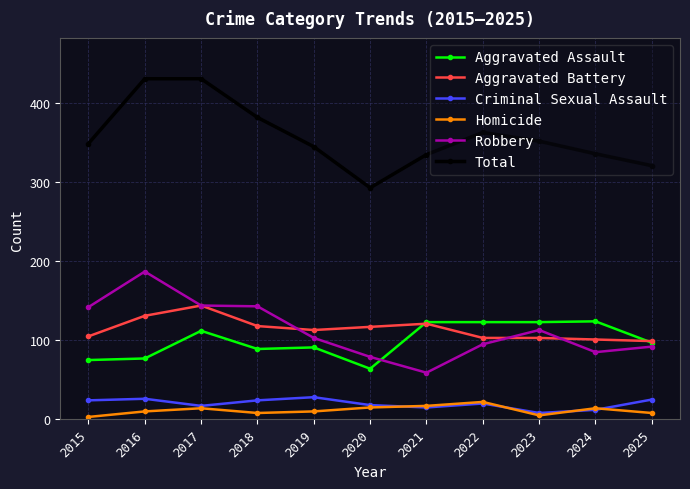

How many series are shown in this chart?

6